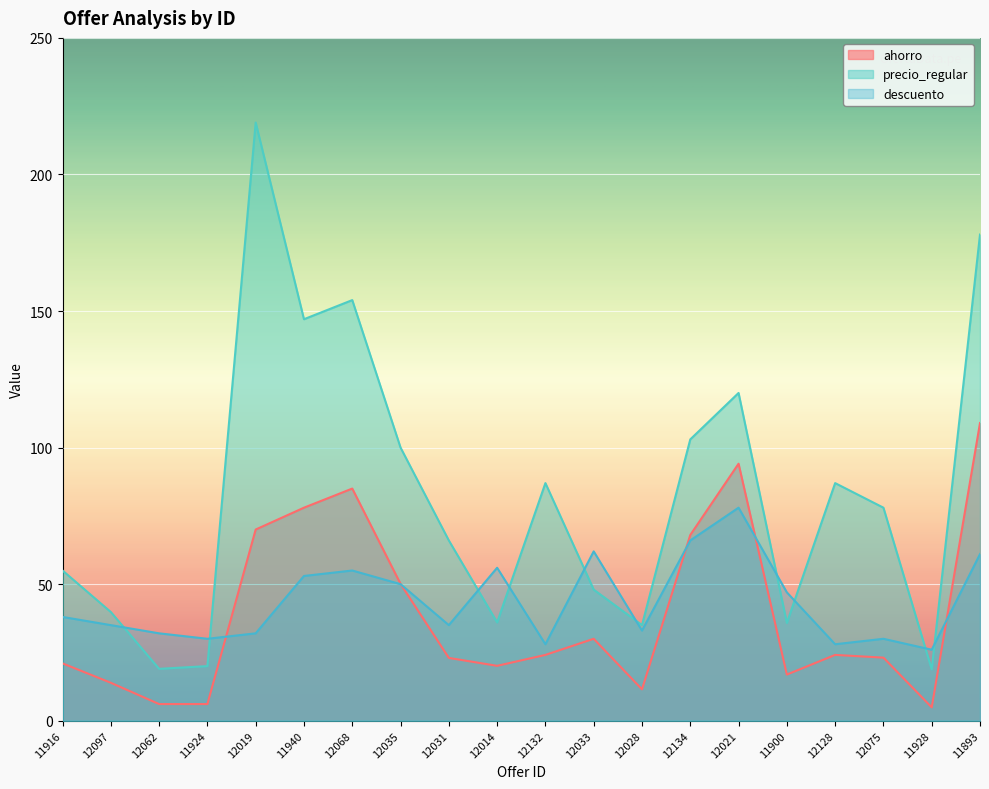

Is it true that precio_regular equals 35.8 at 11900?

True